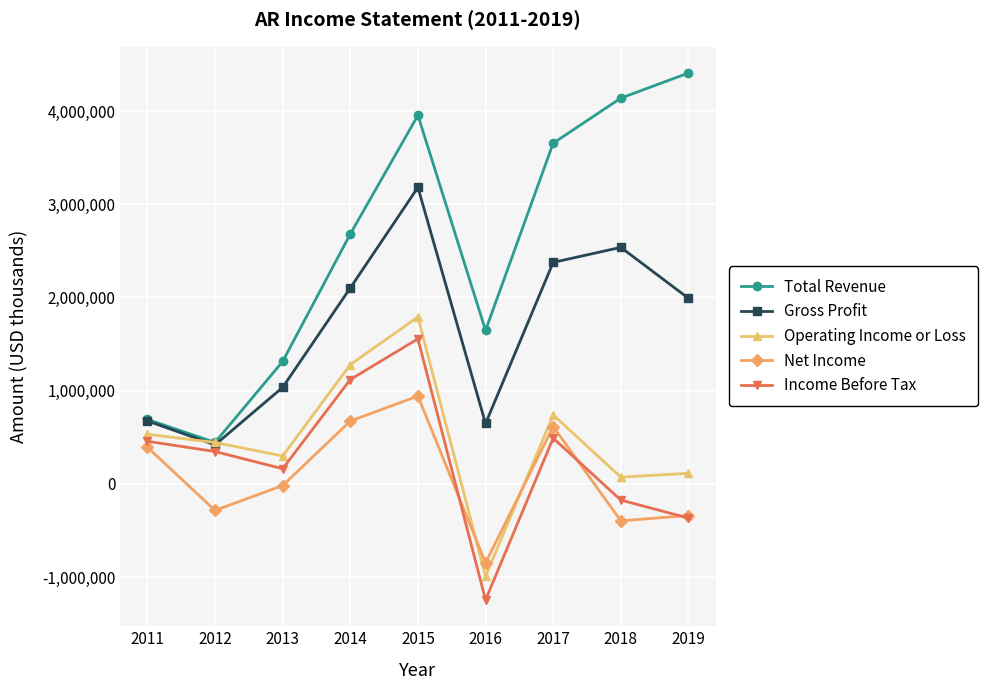

Which series has the widest spread of values?

Total Revenue